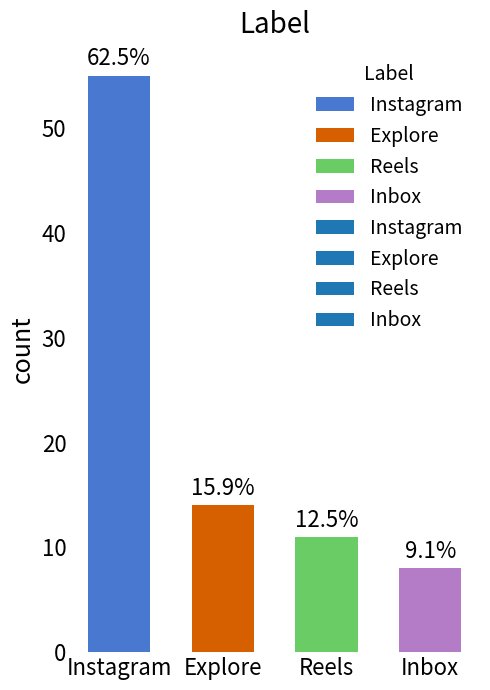

Where does the data first go above 14?

Instagram